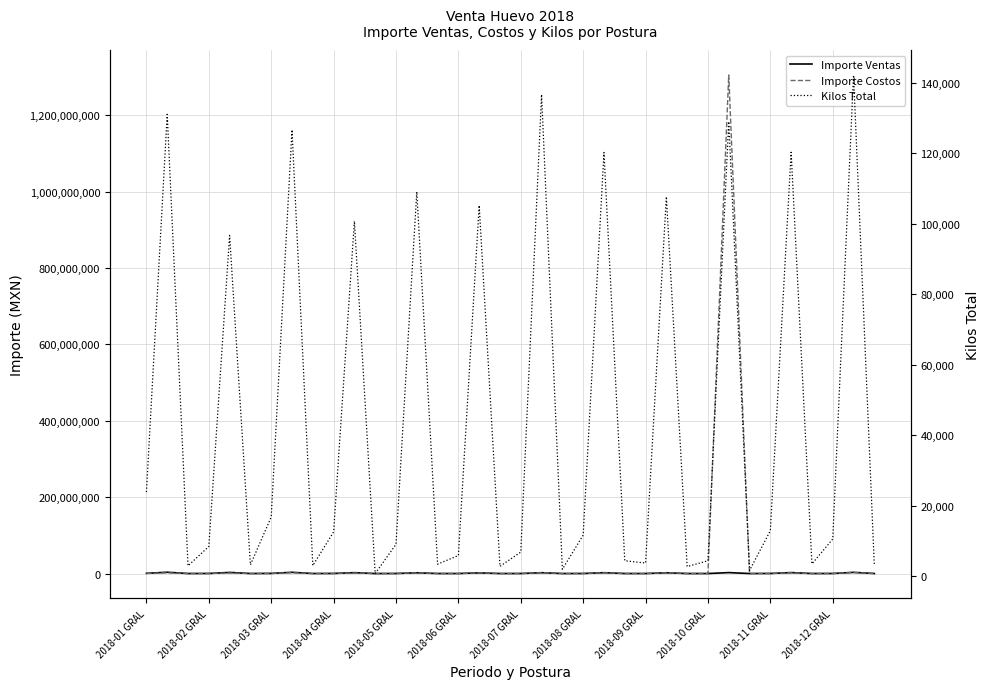

List the labels in order of Importe Costos value, largest first.

28, 34, 19, 2018-08 GRAL, 22, 25, 31, 13, 2018-02 GRAL, 16, 2018-11 GRAL, 2018-05 GRAL, 2018-01 GRAL, 2018-07 GRAL, 30, 2018-10 GRAL, 33, 21, 12, 2018-04 GRAL, 18, 15, 23, 24, 14, 2018-06 GRAL, 32, 17, 26, 27, 35, 2018-12 GRAL, 2018-03 GRAL, 2018-09 GRAL, 29, 20